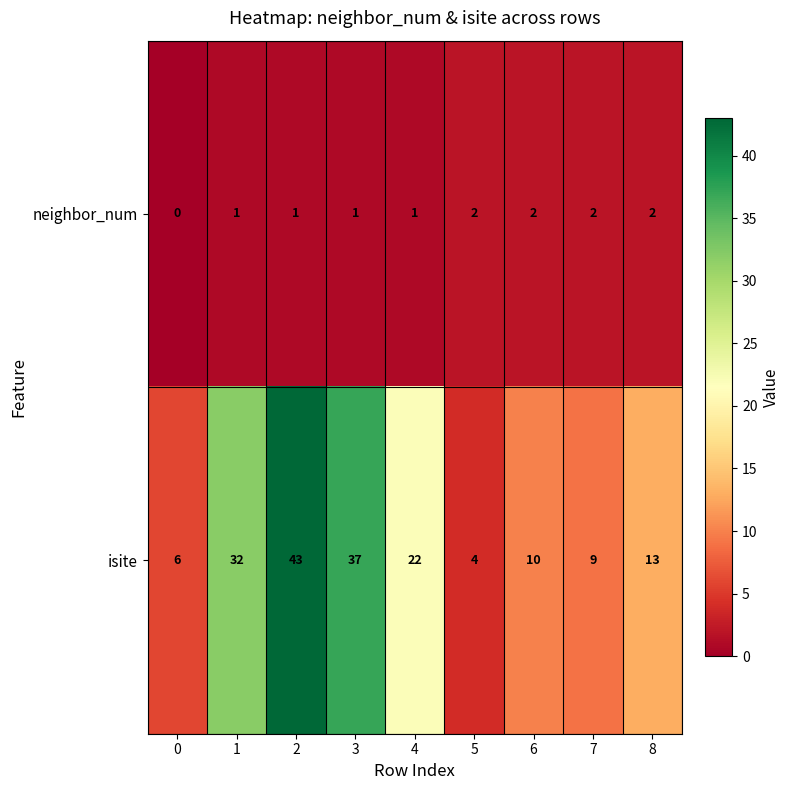

Between 0 and 2, which series saw the biggest shift?

isite